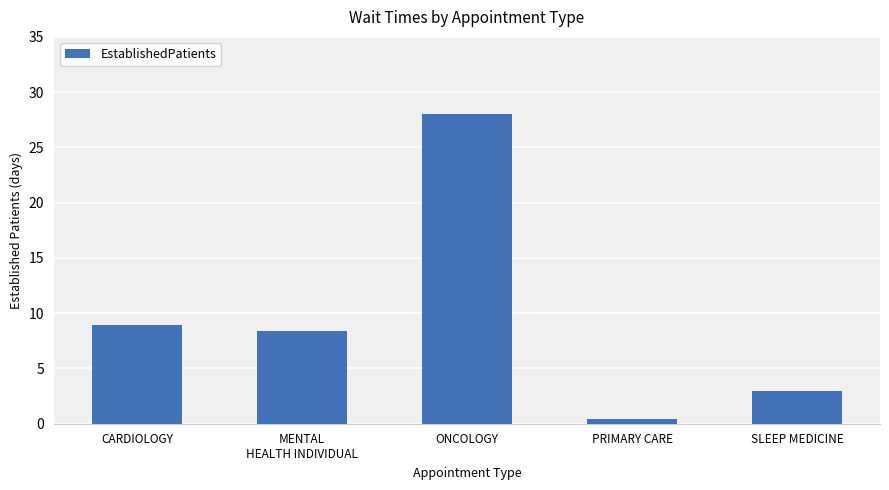

How many distinct data groups are displayed?

1